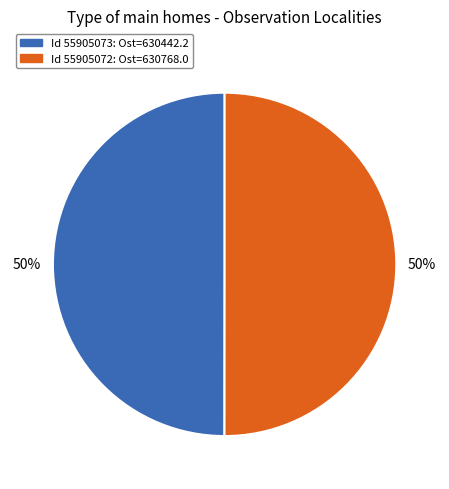

To the nearest percent, what is the average slice percentage?

50%